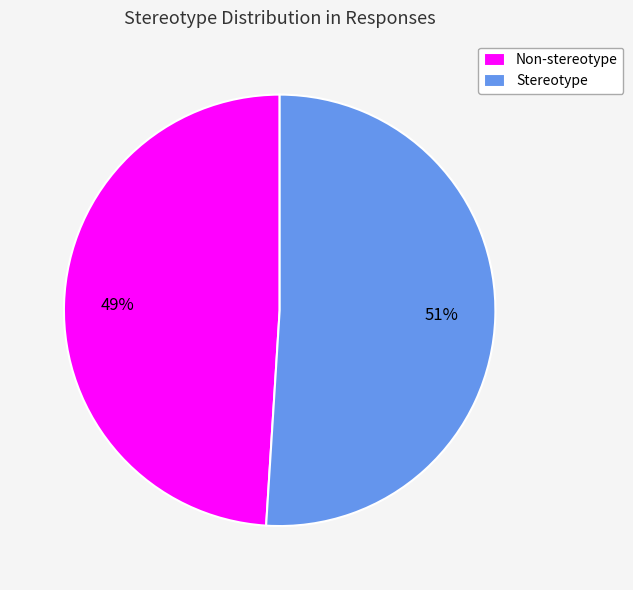

Is there a majority slice in this chart?

Yes